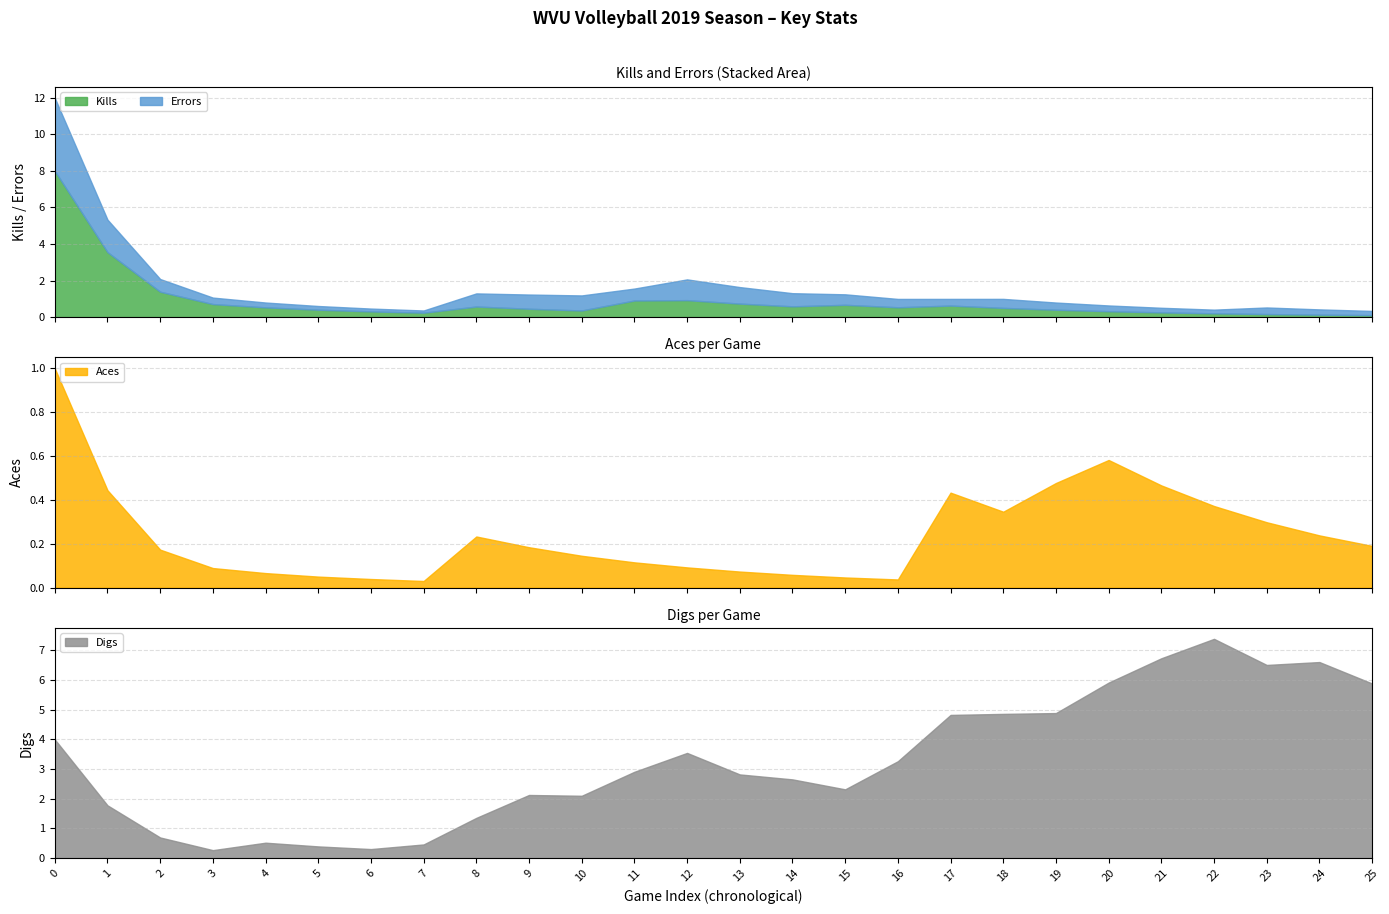

What is the sum of all Digs values?

85.1